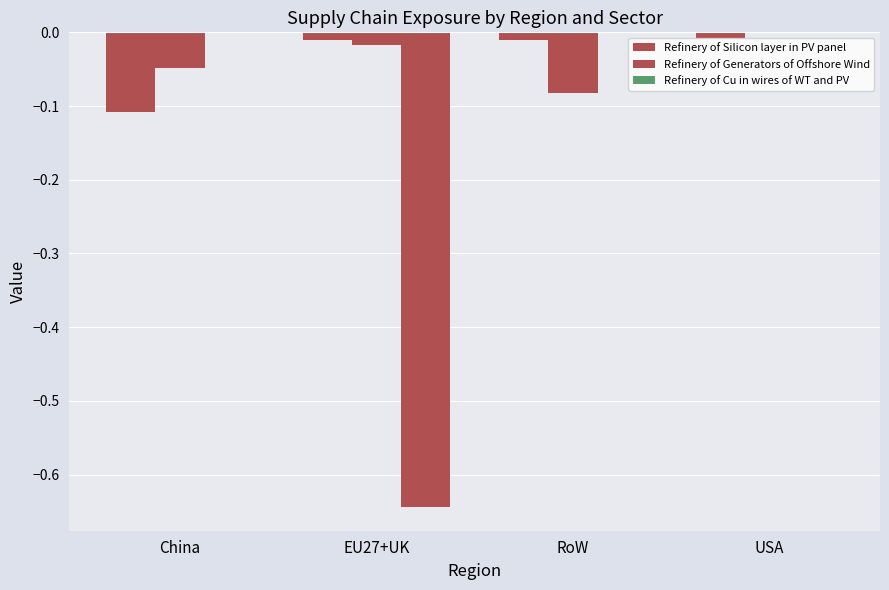

How many groups of bars are there?

4